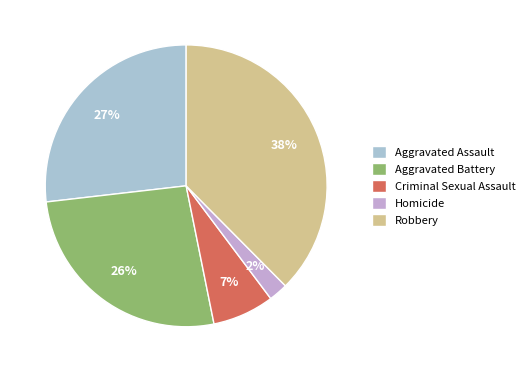

Combined, do Homicide and Aggravated Assault account for over 50%?

No